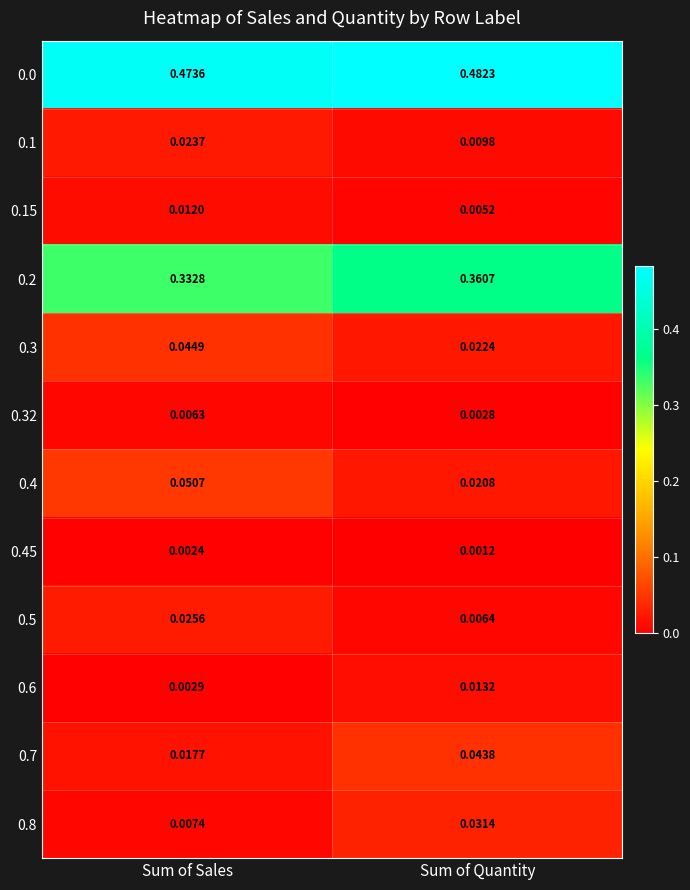

List the labels in order of 0.8 value, largest first.

Sum of Quantity, Sum of Sales